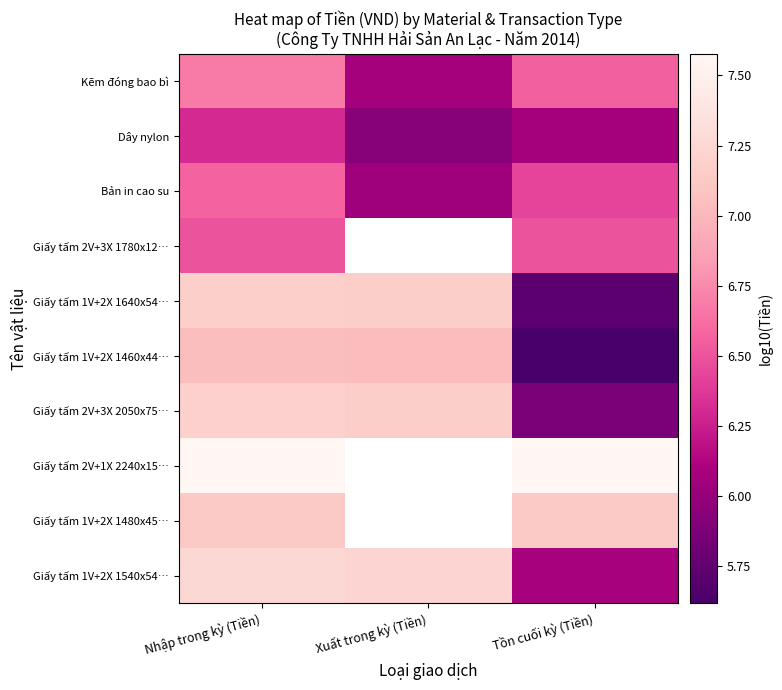

What is the difference between the Kẽm đóng bao bì values at Nhập trong kỳ (Tiền) and Tồn cuối kỳ (Tiền)?

0.1